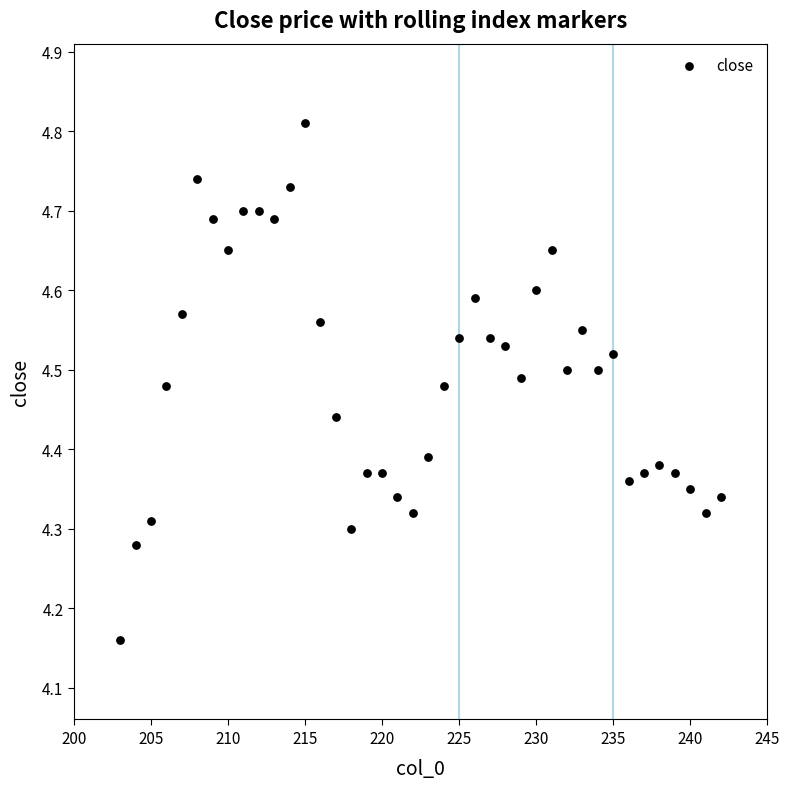

What is the range of X values (max minus min)?

39.0